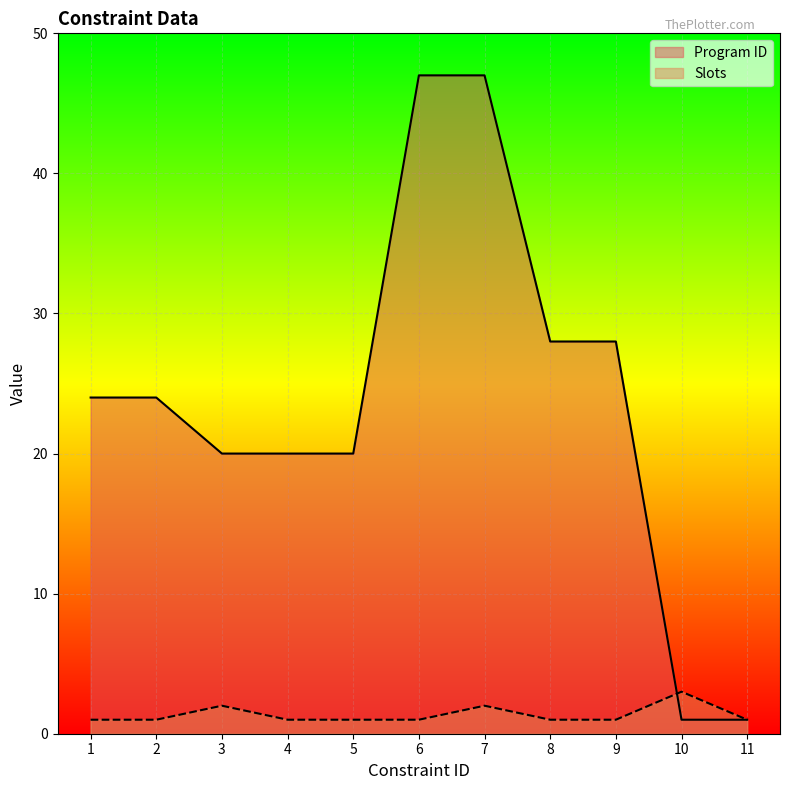

Between 5 and 2, which is larger?

2